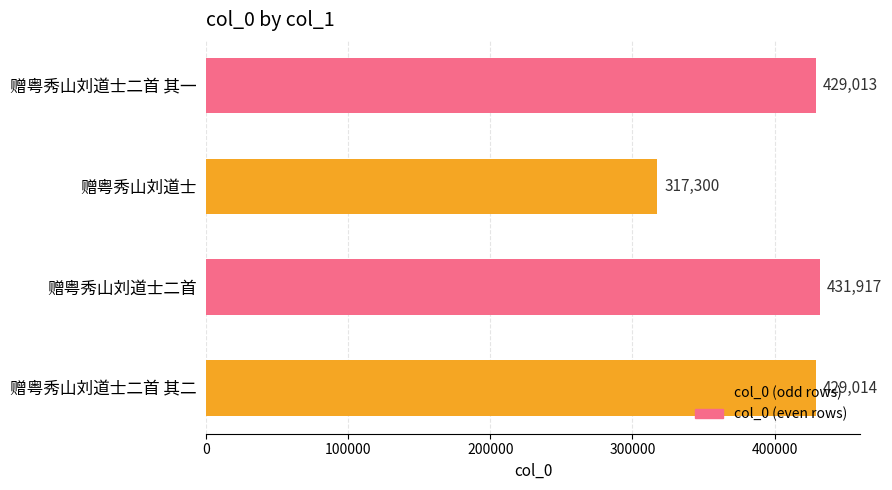

At which label is the value closest to 374608?

赠粤秀山刘道士二首 其一